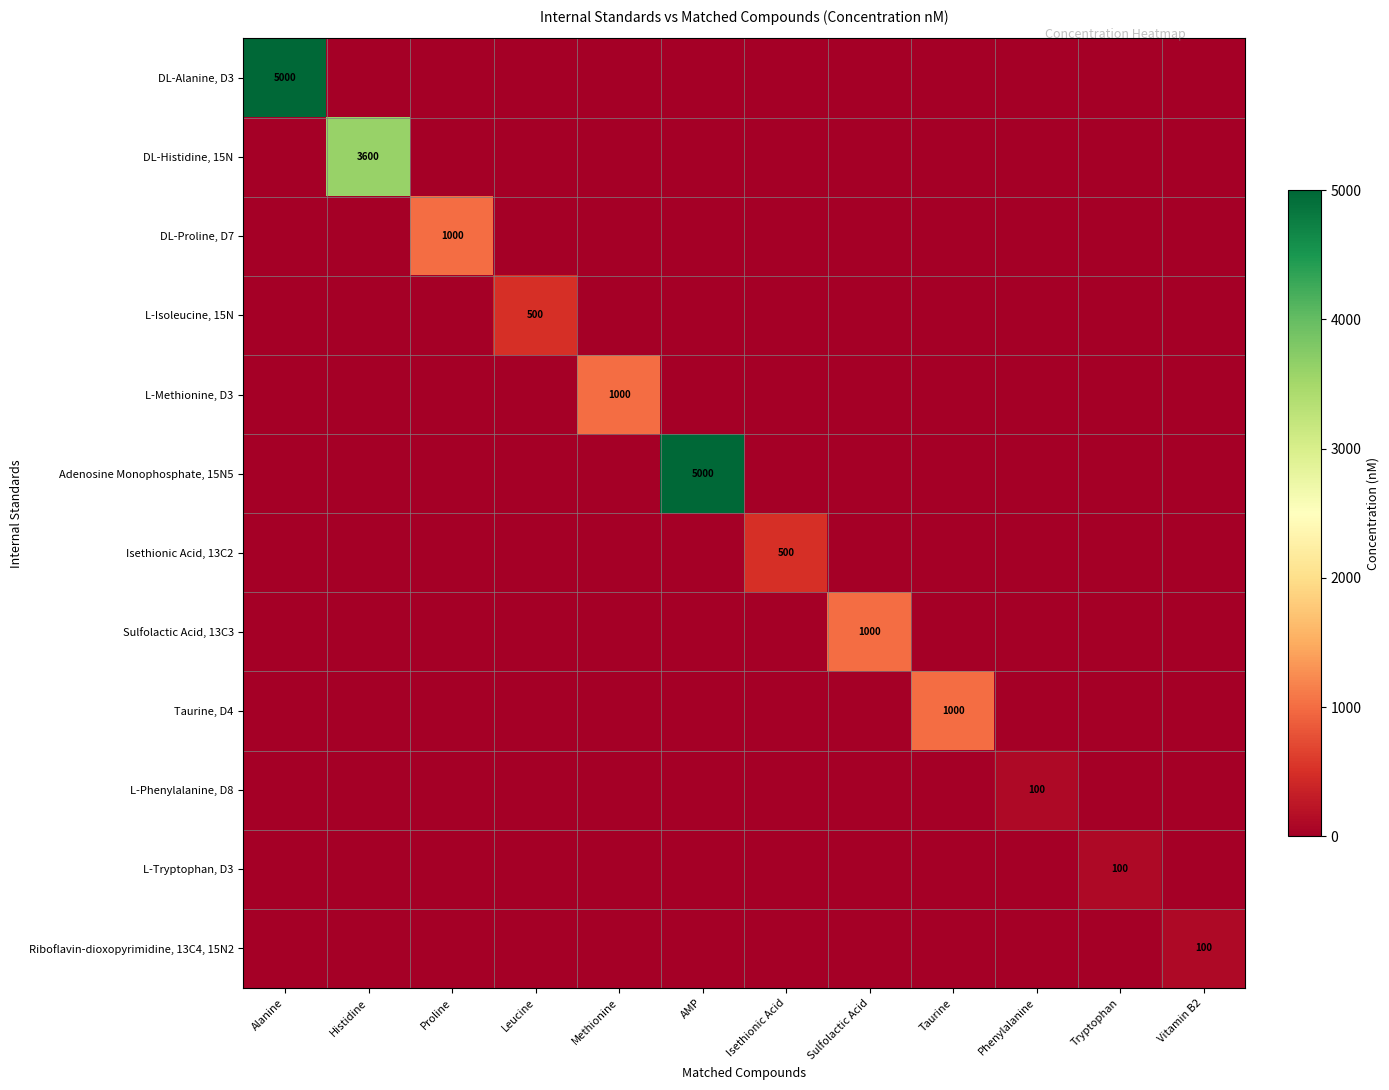

How many distinct data groups are displayed?

12